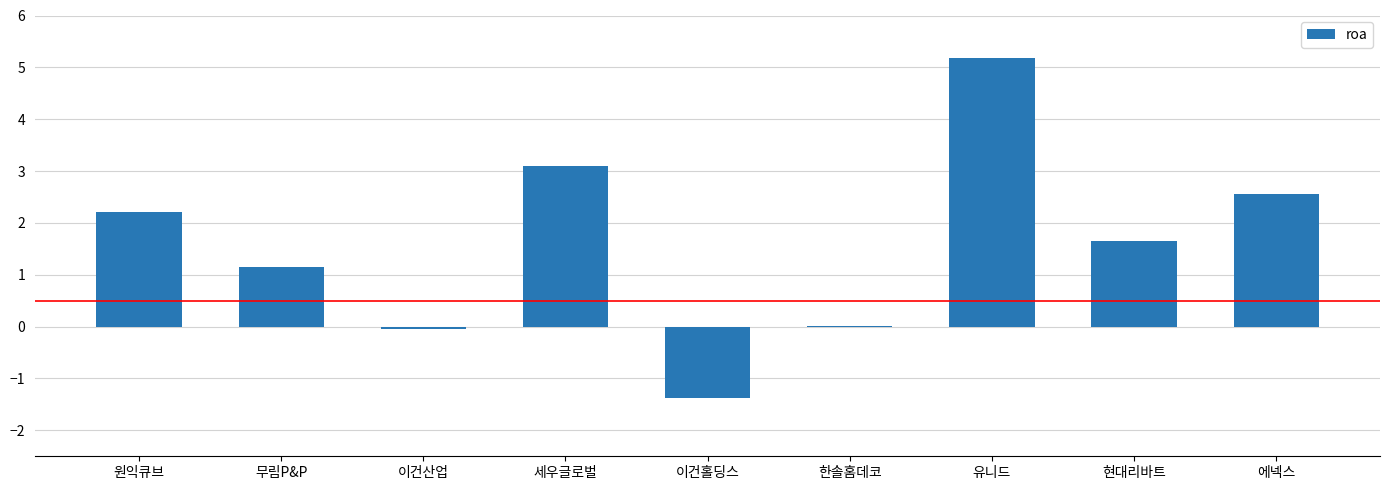

What is the change in value from 한솔홈데코 to 현대리바트?

+1.6